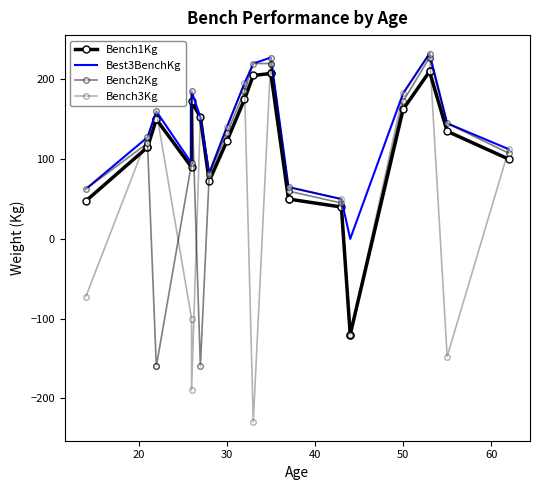

List the series in order of their peak value, lowest first.

Bench1Kg, Bench2Kg, Best3BenchKg, Bench3Kg